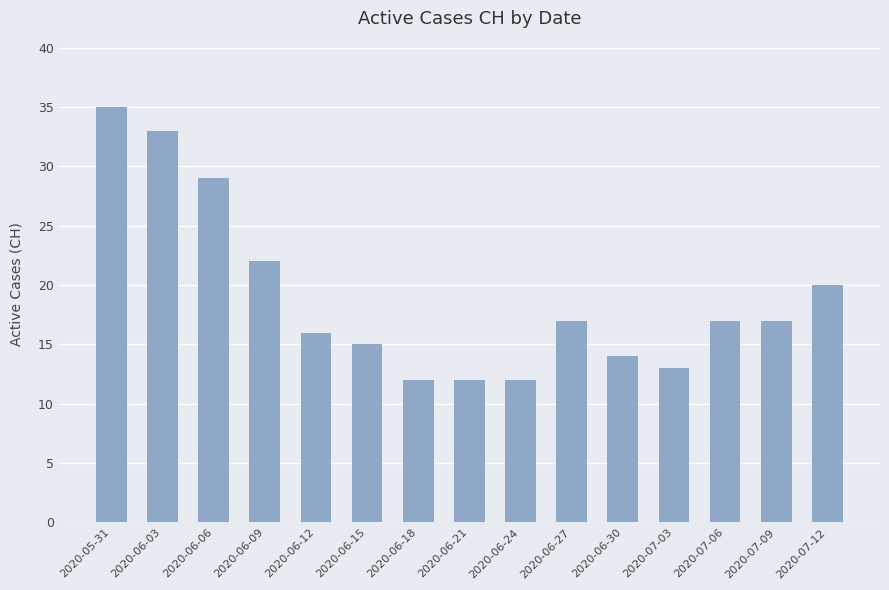

What is the value of the 10th bar from the left?

17